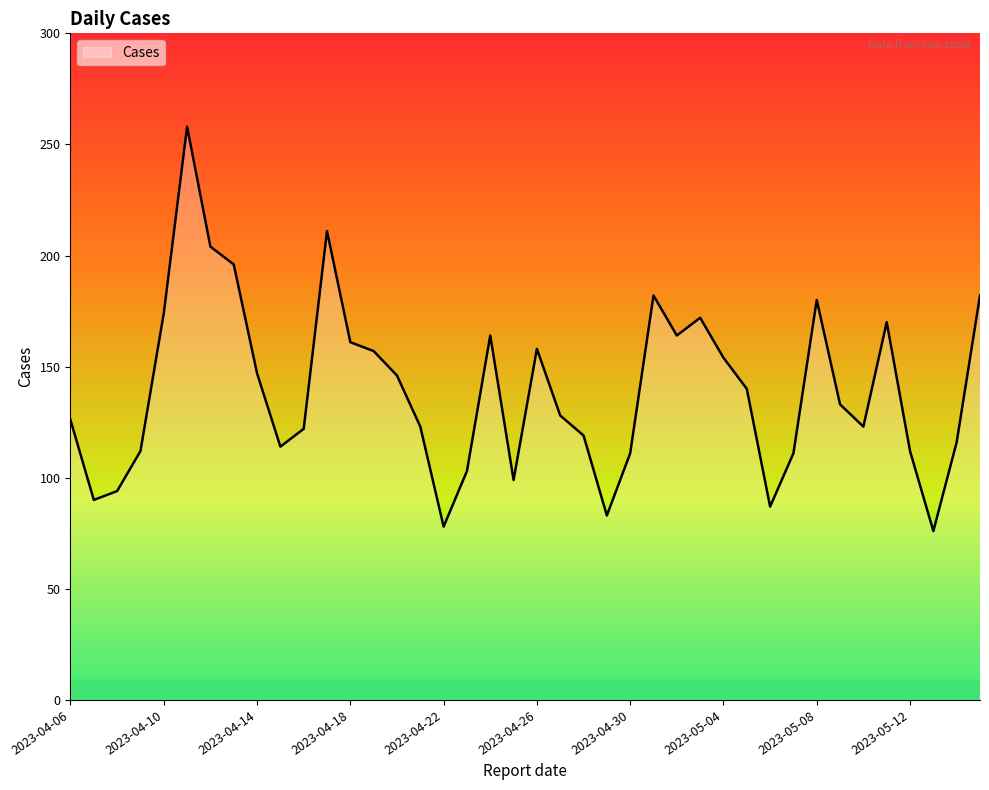

What is the sum of all values?

5580